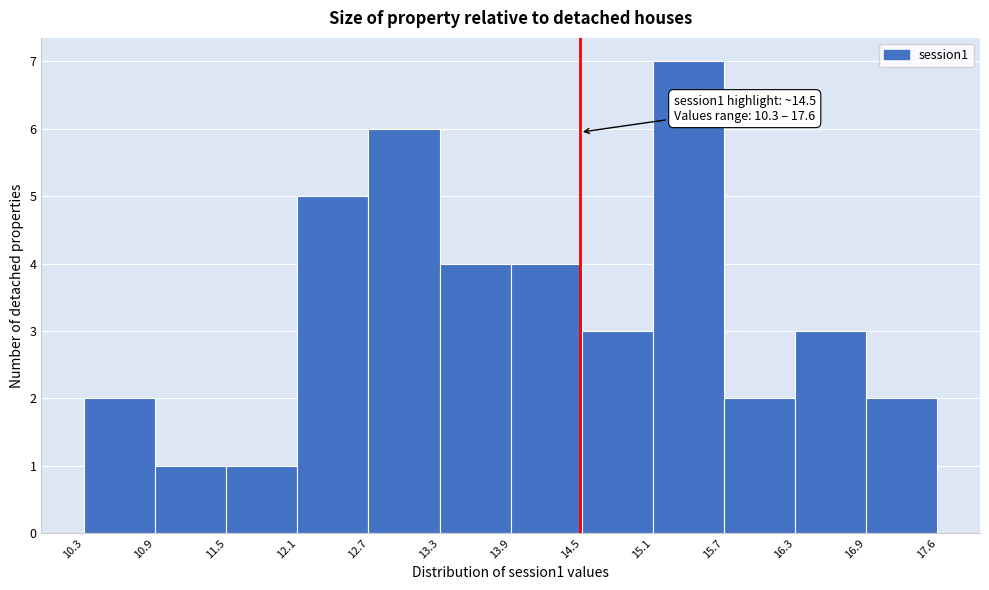

Over which range of the x-axis is the bar tallest?

15.1 to 15.7